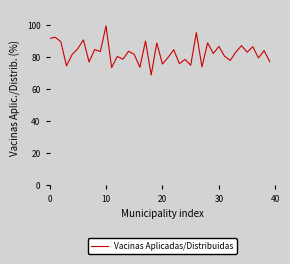

What is the maximum value shown in the chart?

99.7